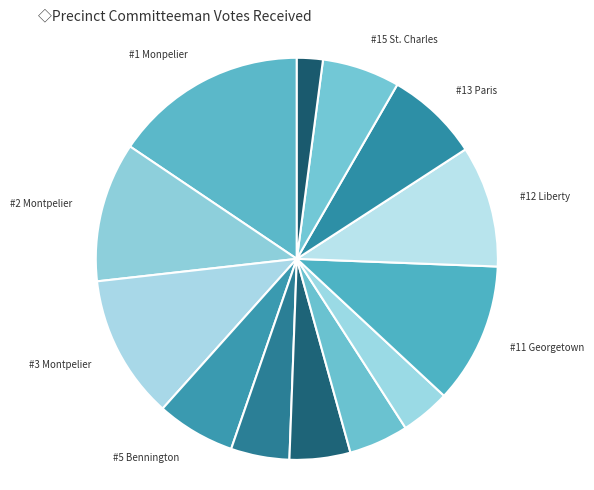

How many segments does this pie chart have?

13